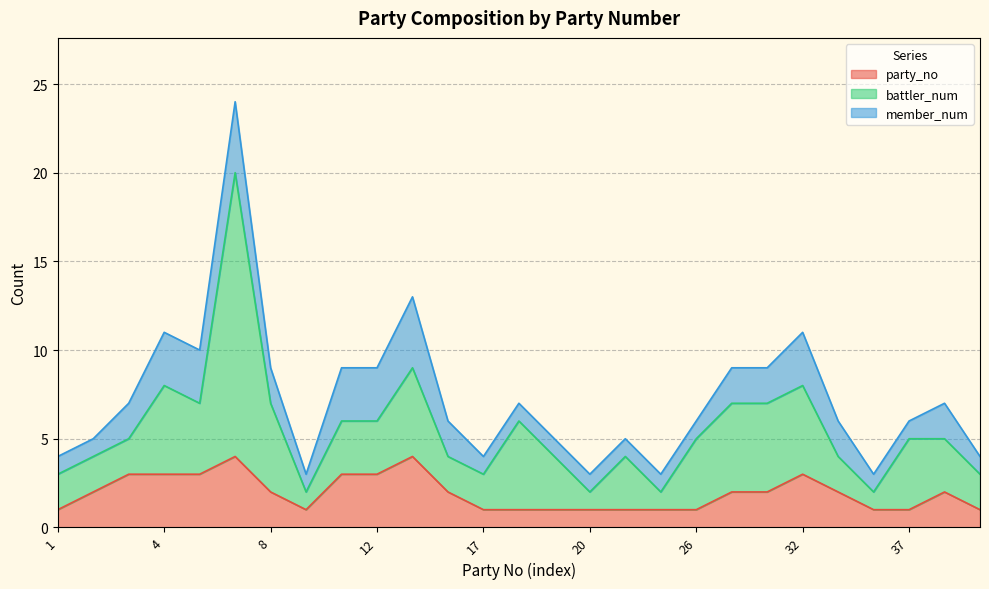

At 38, list the series in order from largest to smallest.

battler_num, party_no, member_num